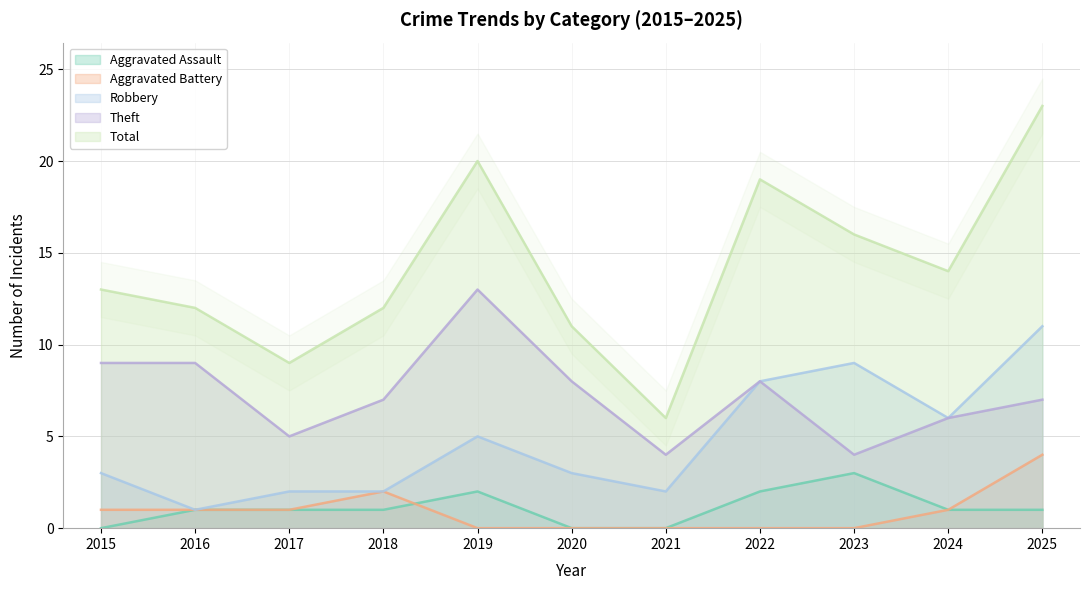

Rank the series at 2020 from highest to lowest value.

Total, Theft, Robbery, Aggravated Assault, Aggravated Battery